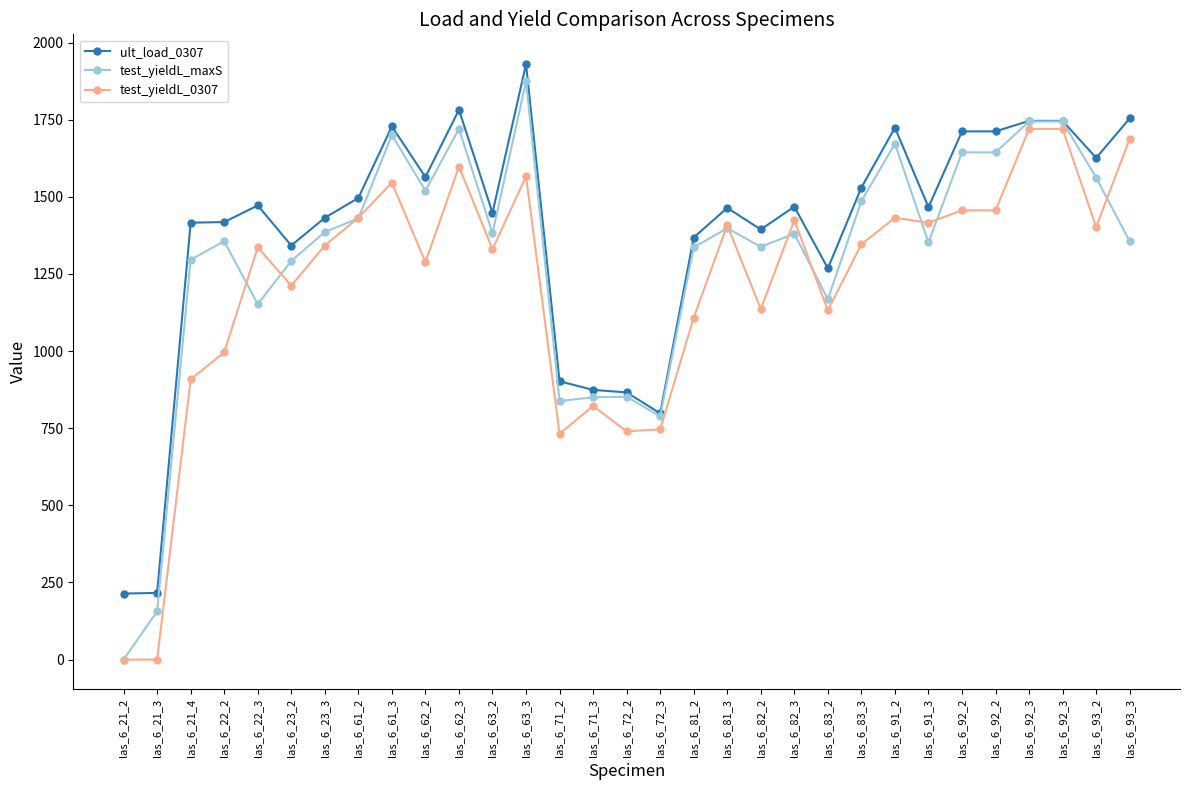

Does the chart have visible grid lines?

No